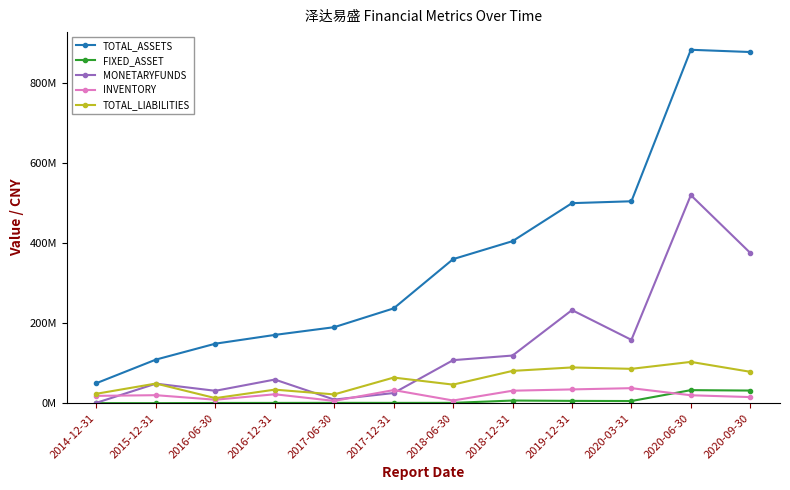

Does the chart display data point markers on the line(s)?

Yes